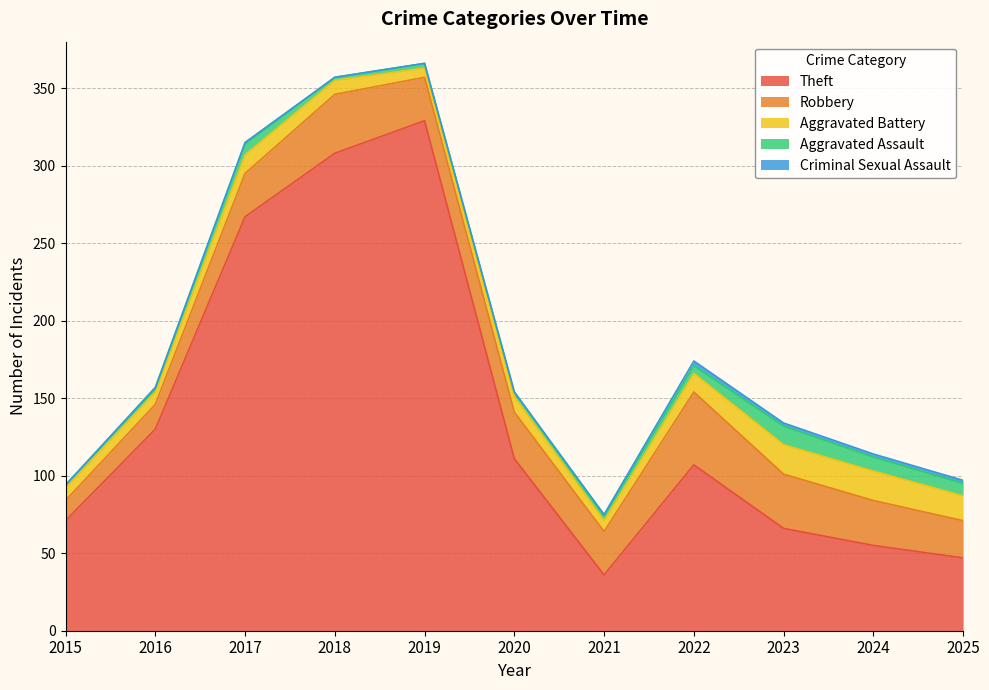

Rank the categories by Aggravated Battery value from lowest to highest.

2019, 2021, 2015, 2016, 2018, 2020, 2017, 2022, 2025, 2023, 2024